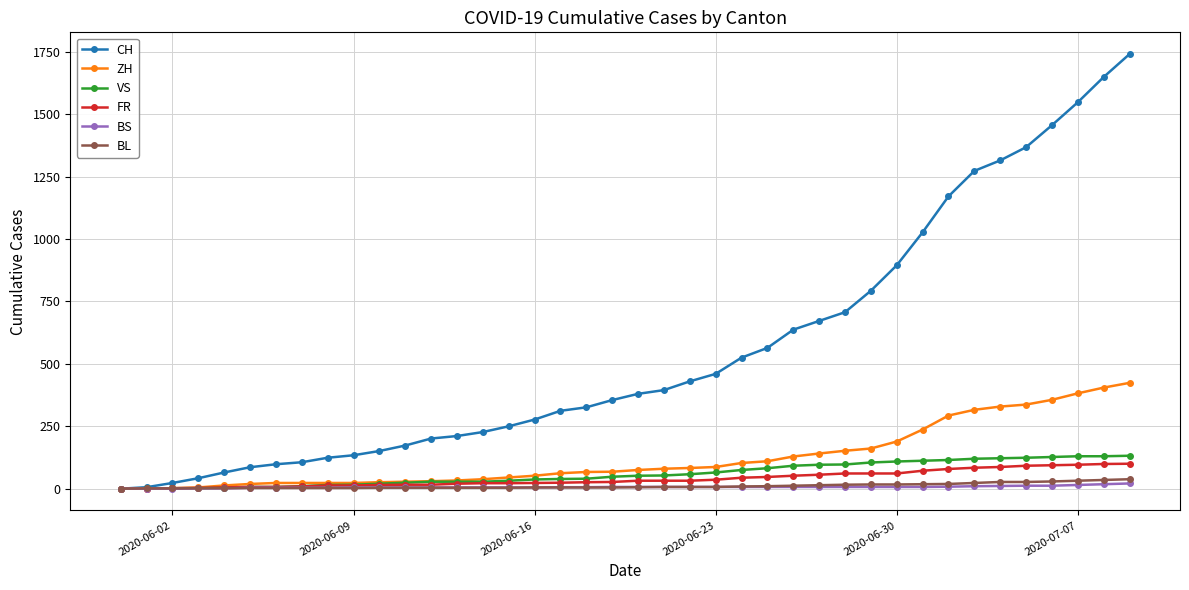

Which series has the largest range (max minus min)?

CH